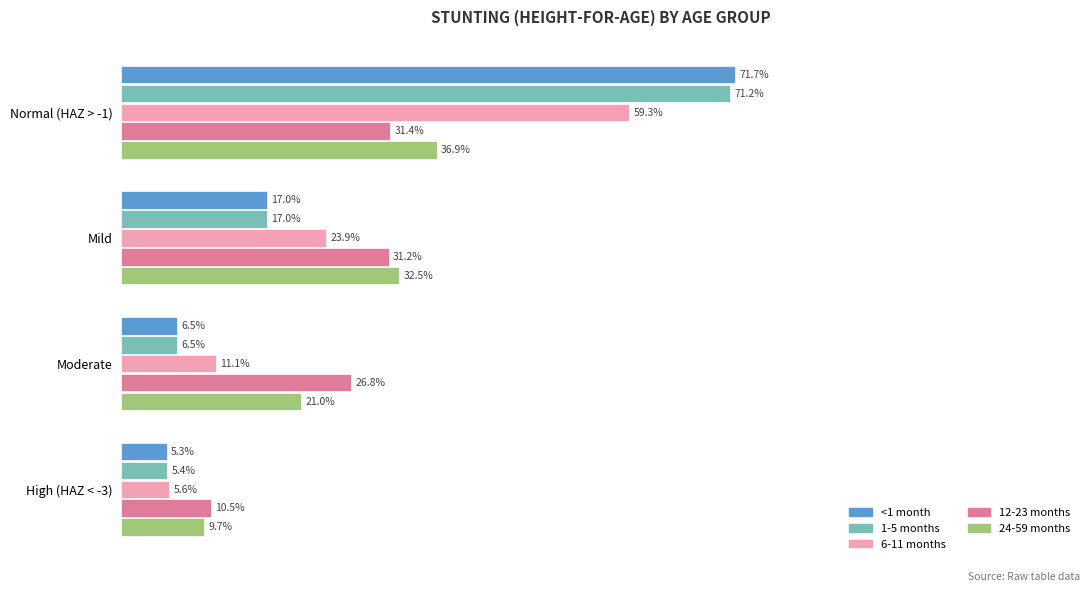

How many 6-11 months values are between 0 and 1?

4